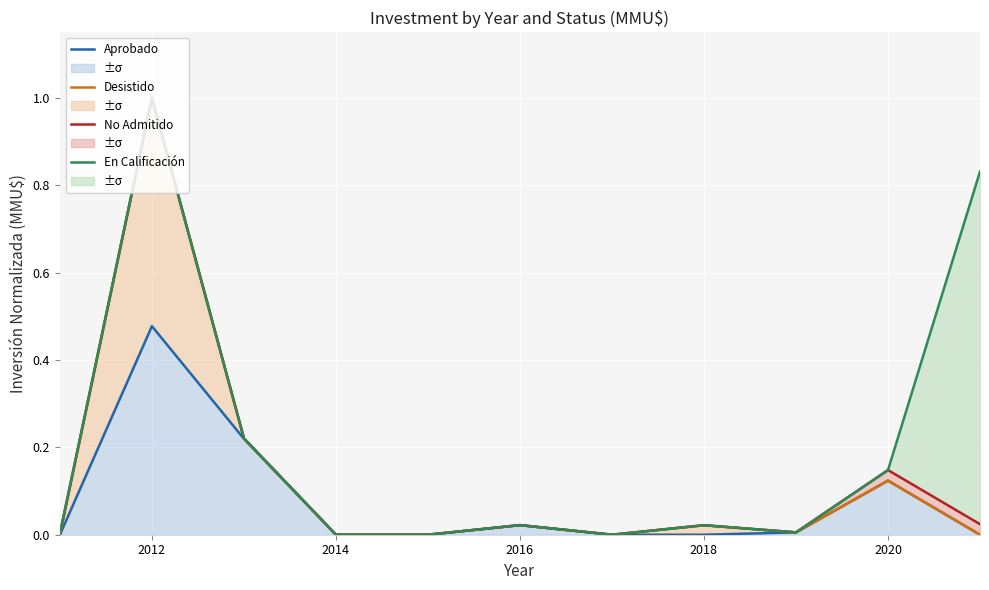

Is the value of Desistido at 10 greater than the value of Aprobado at 2022?

No